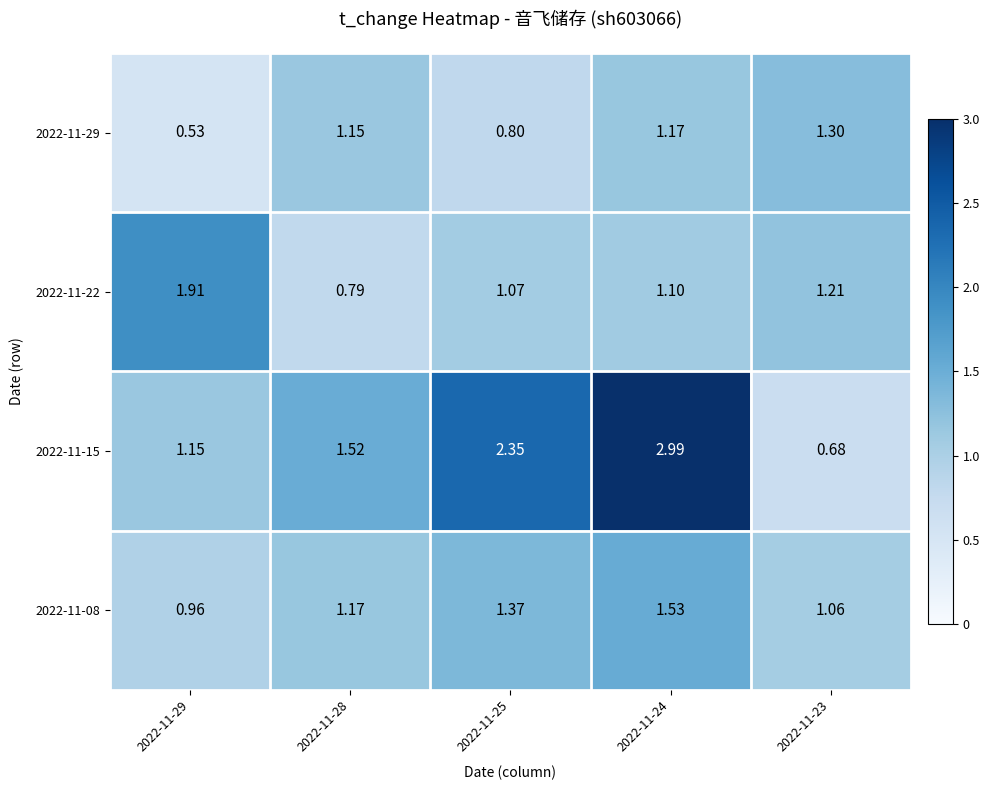

Is the value of 2022-11-08 at 2022-11-28 greater than the value of 2022-11-15 at 2022-11-24?

No